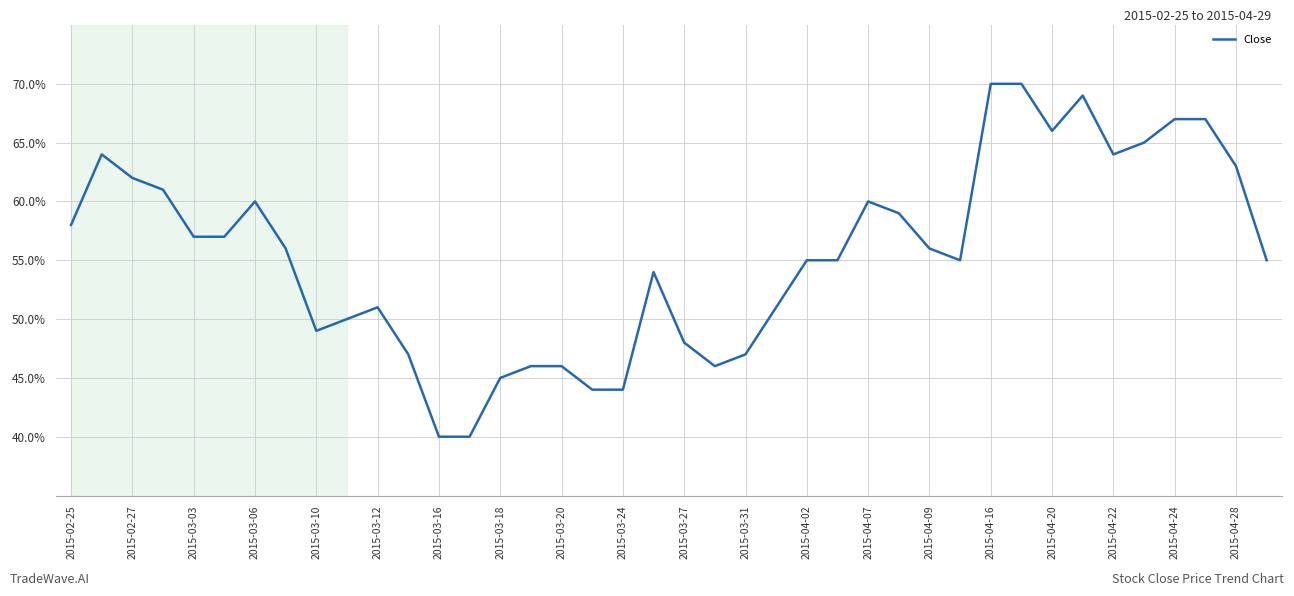

What is the greatest value displayed?

70.0